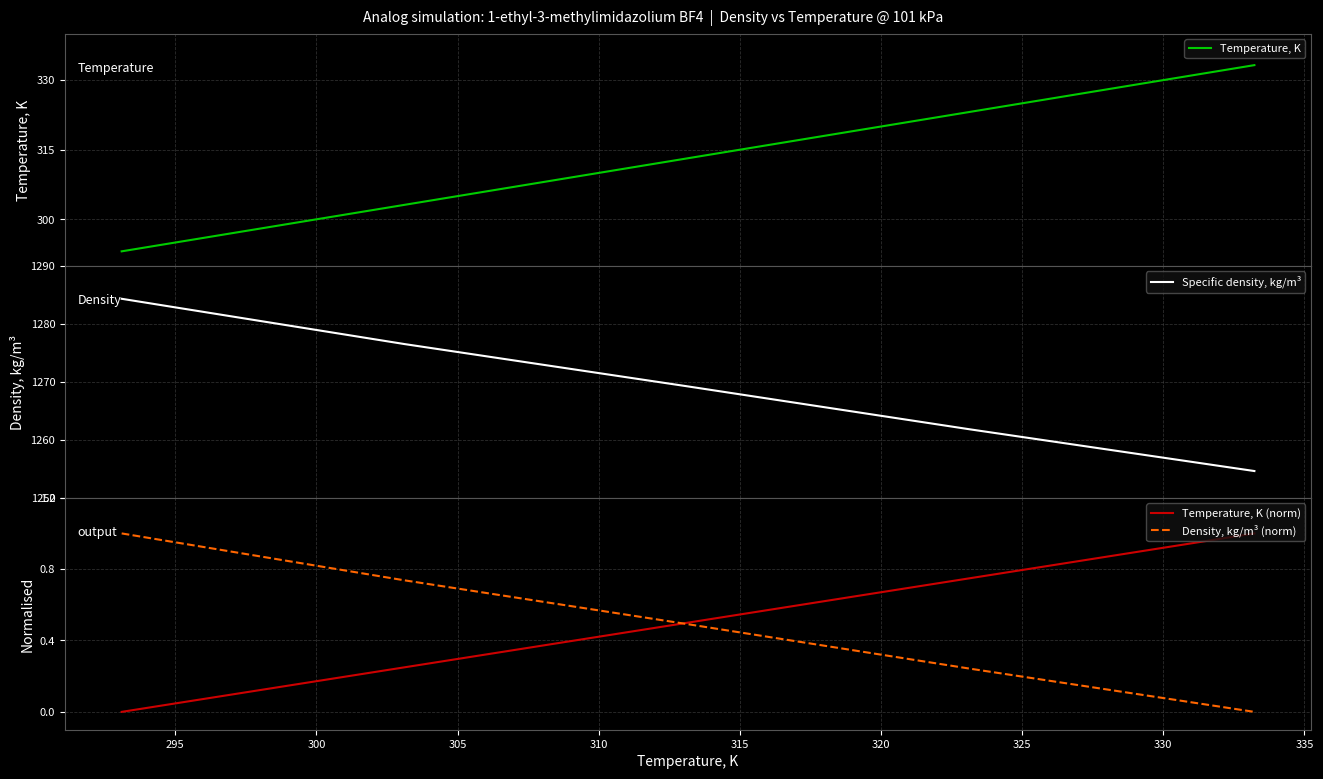

What is the highest value of the Density, kg/m³ (norm) series?

1.0